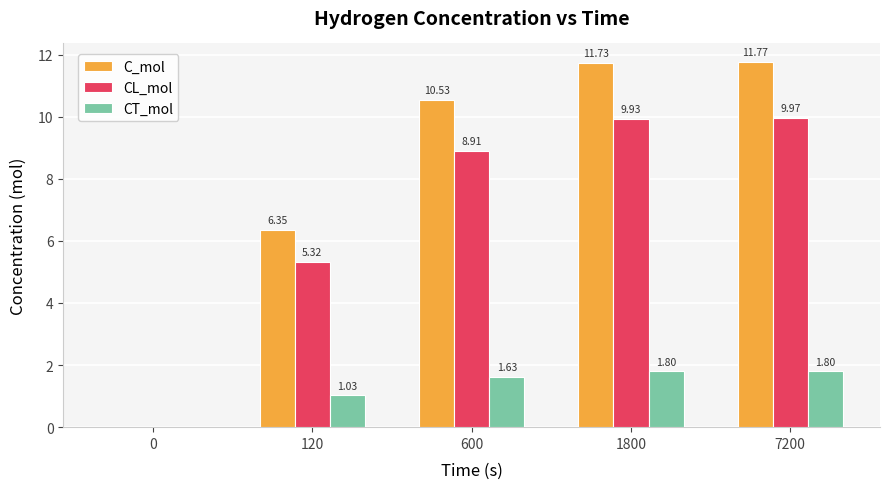

At which category is the sum across all series the highest?

7200